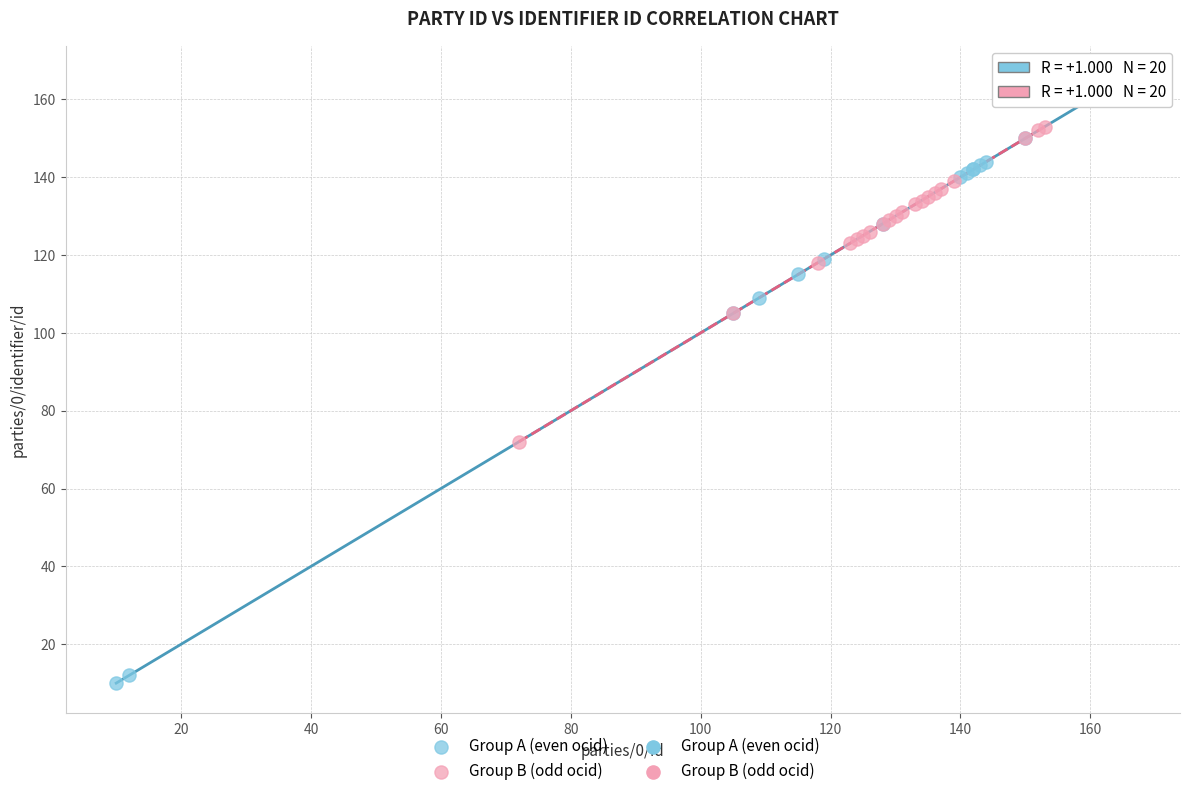

Which series reaches the minimum Y coordinate?

Group A (even ocid)